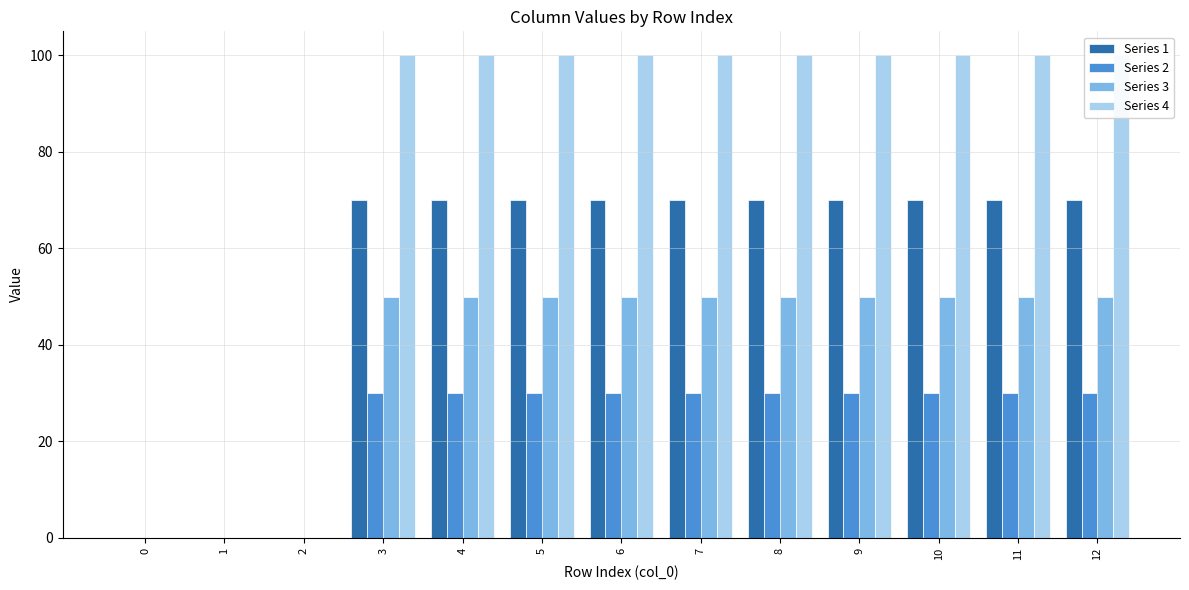

True or false: Series 1 has a value of 33 at 12.

False